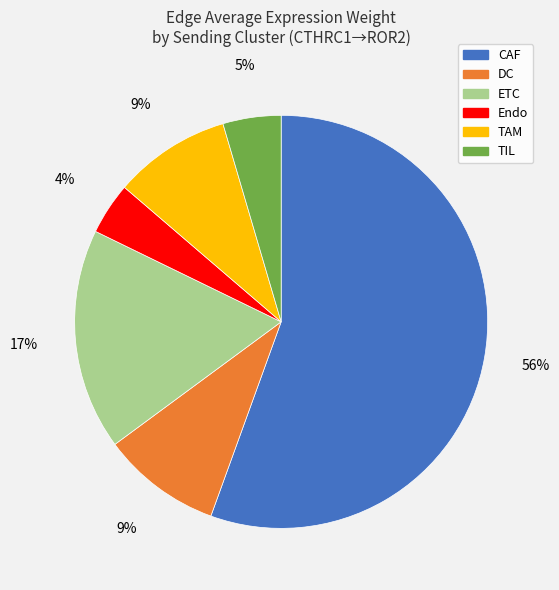

To the nearest percent, what is the combined percentage of TAM and Endo?

13%